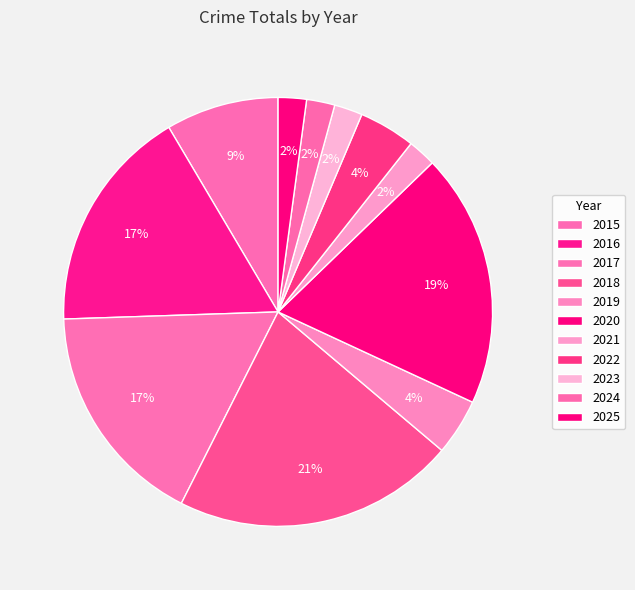

How many segments does this pie chart have?

11